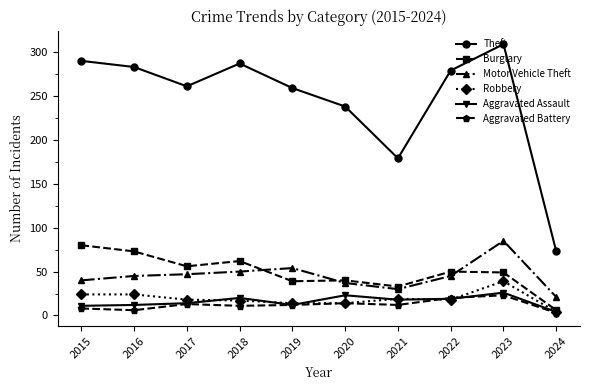

Which category has the lowest value in the Robbery series?

2024